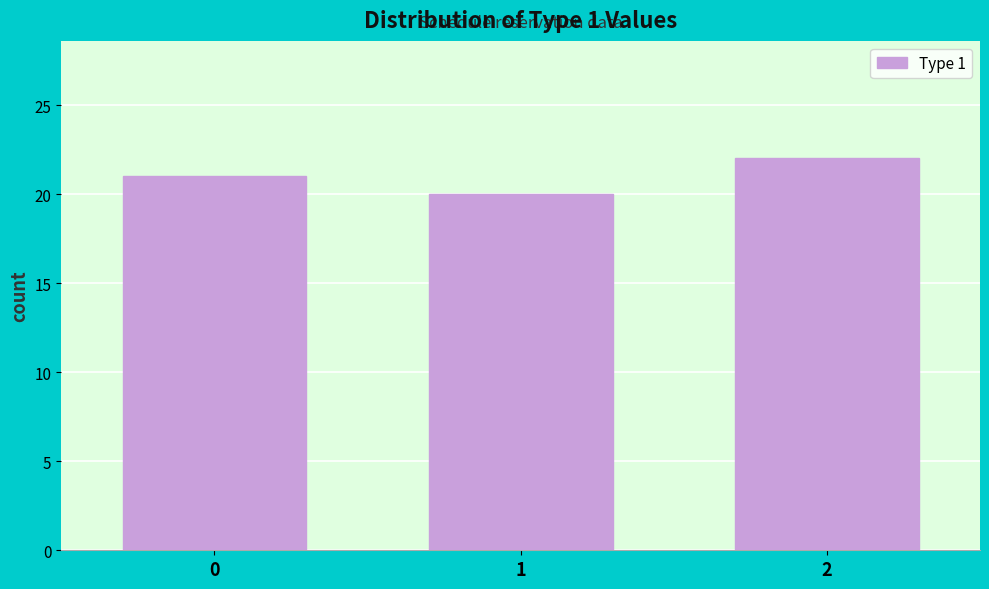

Reading left to right, transcribe all the data shown in this chart.

0=21	1=20	2=22